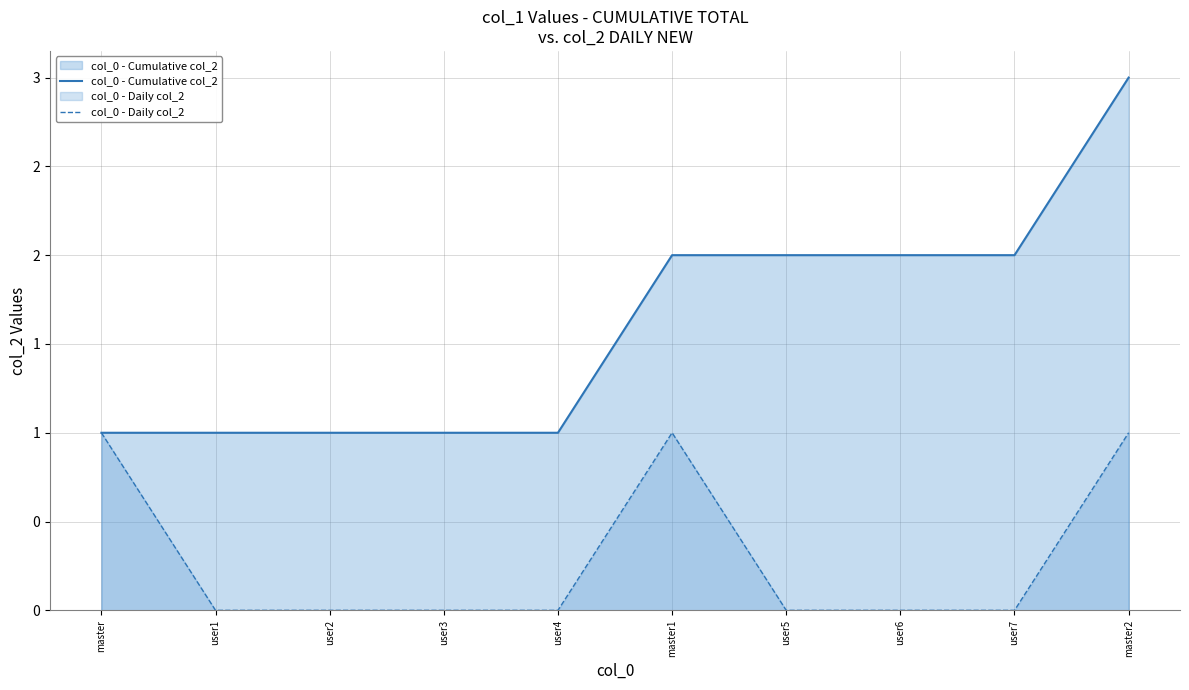

Where does the col_0 - Cumulative col_2 series first go above 2?

master2